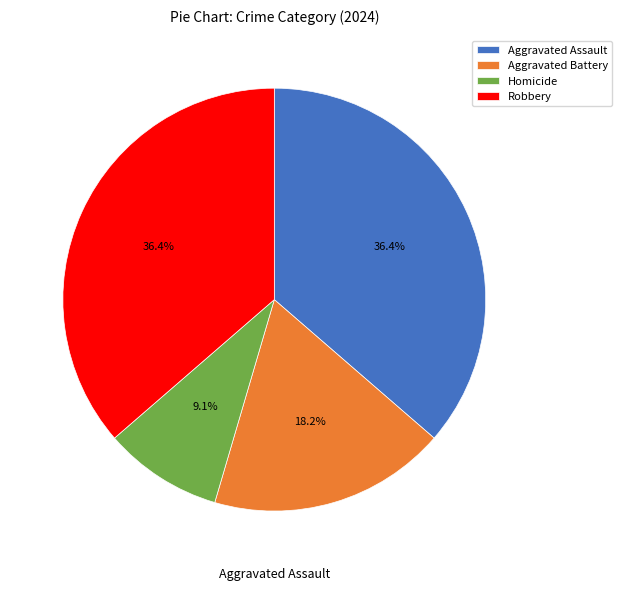

Is there a majority slice in this chart?

No